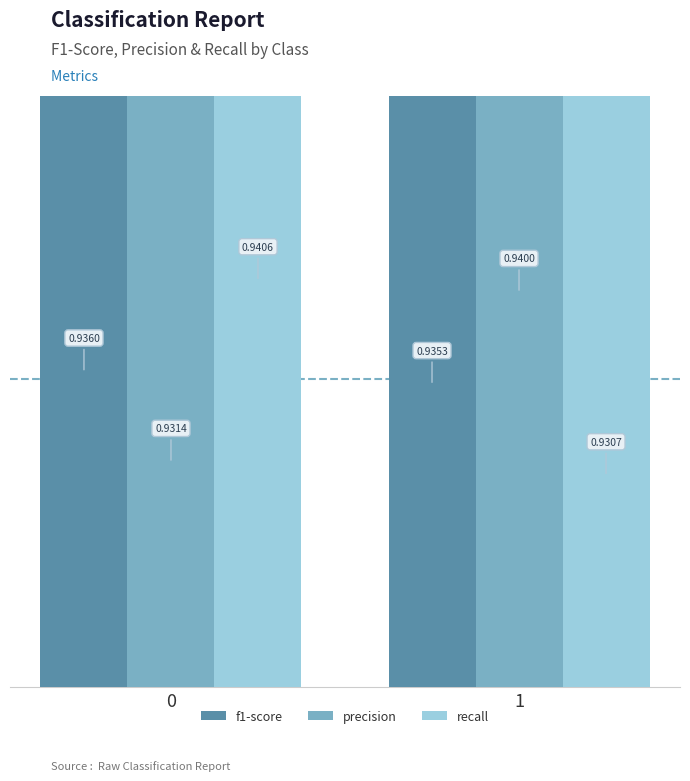

Reading left to right, what are all the values shown in this chart?

f1-score: 0=0.9	1=0.9
precision: 0=0.9	1=0.9
recall: 0=0.9	1=0.9